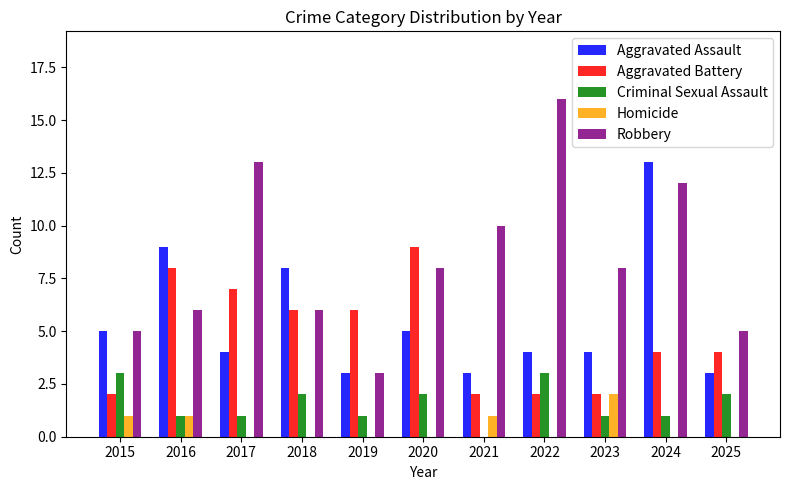

What is the total value across all series at 2016?

25